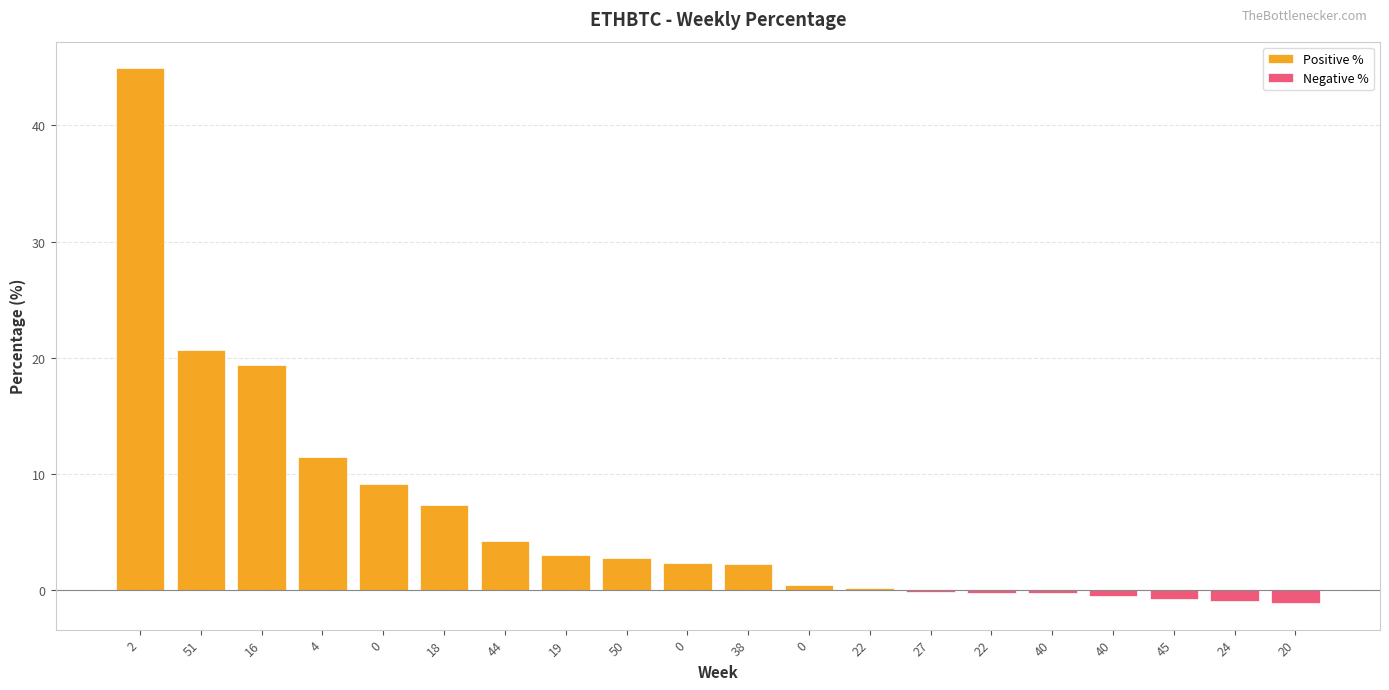

Read the Negative % value at 45.

-0.7